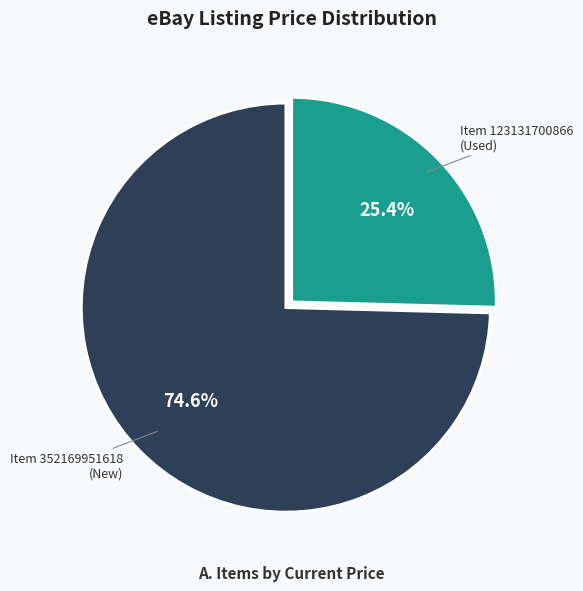

Which slice represents more than half of the pie?

352169951618